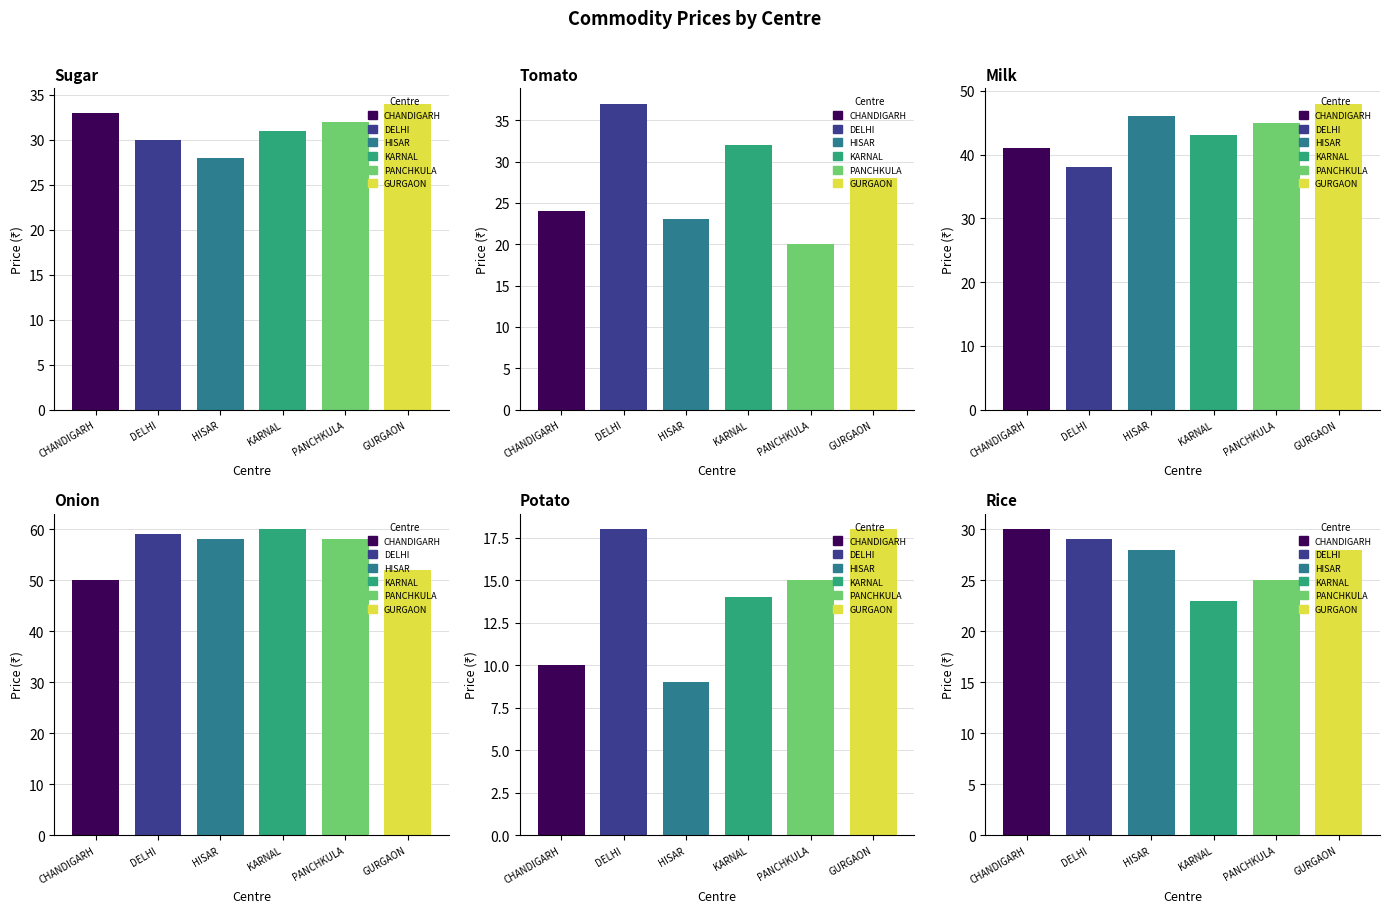

How many series are shown in this chart?

6